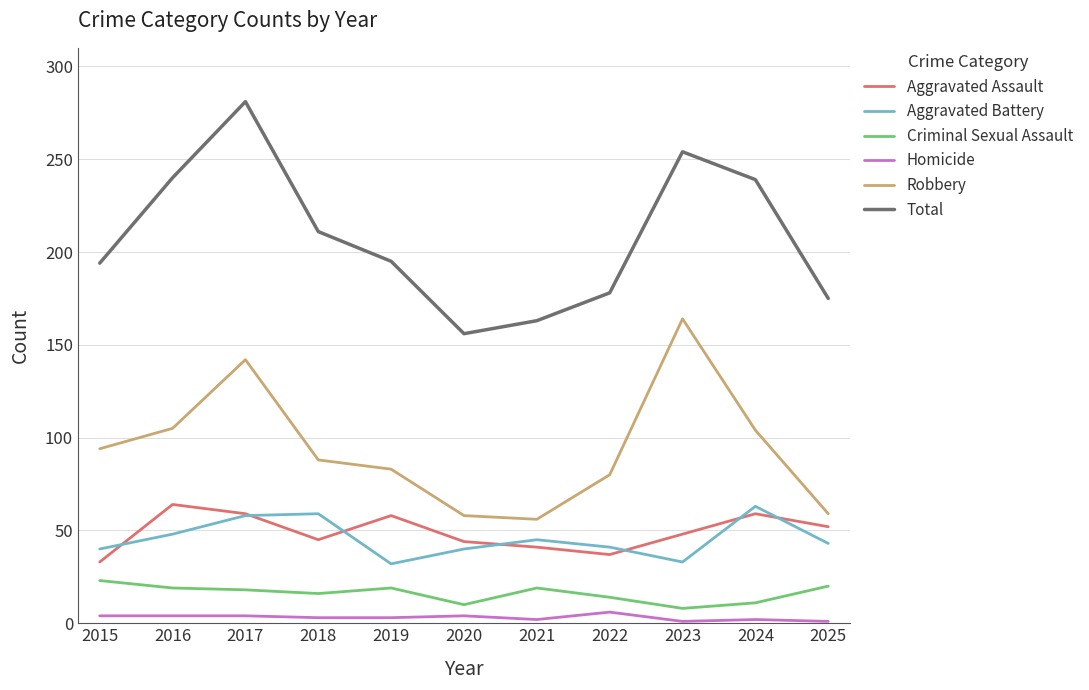

Which series has the widest spread of values?

Total